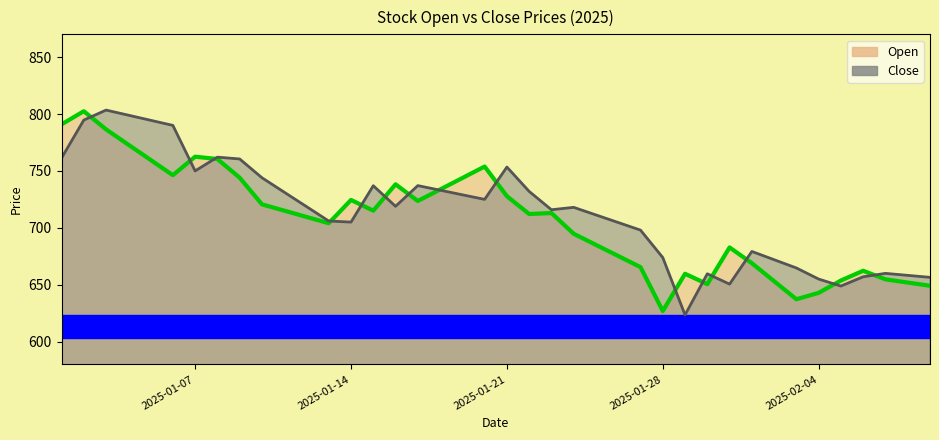

Reading left to right, extract all data points from this chart.

Open: 2025-01-01=790.9	2025-01-02=802.5	2025-01-03=786.5	2025-01-04=773.1	2025-01-05=759.7	2025-01-06=746.2	2025-01-07=762.5	2025-01-08=760.5	2025-01-09=744.0	2025-01-10=720.6	2025-01-11=715.1	2025-01-12=709.6	2025-01-13=704.0	2025-01-14=724.5	2025-01-15=715.1	2025-01-16=738.2	2025-01-17=723.6	2025-01-18=733.7	2025-01-19=743.8	2025-01-20=753.9	2025-01-21=727.8	2025-01-22=712.1	2025-01-23=713.0	2025-01-24=694.8	2025-01-25=685.0	2025-01-26=675.3	2025-01-27=665.5	2025-01-28=627.0	2025-01-29=659.6	2025-01-30=650.5	2025-01-31=682.8	2025-02-01=669.0	2025-02-02=653.1	2025-02-03=637.3	2025-02-04=642.9	2025-02-05=653.8	2025-02-06=662.3	2025-02-07=654.8	2025-02-08=651.9	2025-02-09=649.1
Close: 2025-01-01=761.3	2025-01-02=794.6	2025-01-03=803.5	2025-01-04=799.0	2025-01-05=794.5	2025-01-06=790.0	2025-01-07=750.0	2025-01-08=762.1	2025-01-09=760.5	2025-01-10=744.0	2025-01-11=731.3	2025-01-12=718.7	2025-01-13=706.0	2025-01-14=705.0	2025-01-15=737.0	2025-01-16=718.9	2025-01-17=737.1	2025-01-18=733.1	2025-01-19=729.0	2025-01-20=725.0	2025-01-21=753.4	2025-01-22=732.0	2025-01-23=715.9	2025-01-24=718.0	2025-01-25=711.3	2025-01-26=704.7	2025-01-27=698.0	2025-01-28=673.9	2025-01-29=623.5	2025-01-30=659.6	2025-01-31=650.5	2025-02-01=679.2	2025-02-02=672.0	2025-02-03=664.8	2025-02-04=655.0	2025-02-05=648.9	2025-02-06=657.0	2025-02-07=660.0	2025-02-08=658.2	2025-02-09=656.5